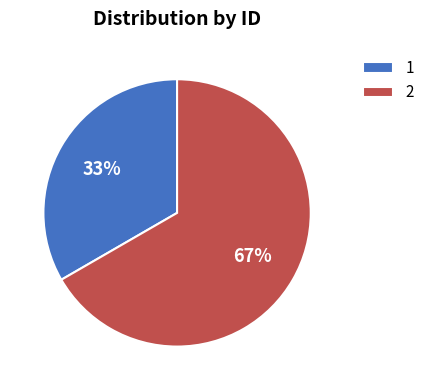

The 2 slice represents 52% of the pie. True or false?

False